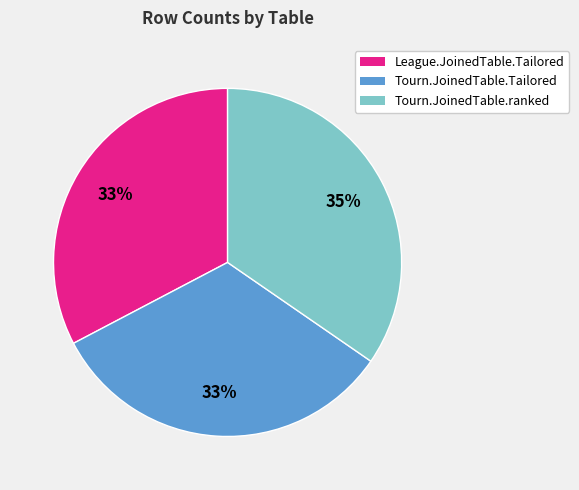

To the nearest percent, what percentage of the pie is League.JoinedTable.Tailored?

33%